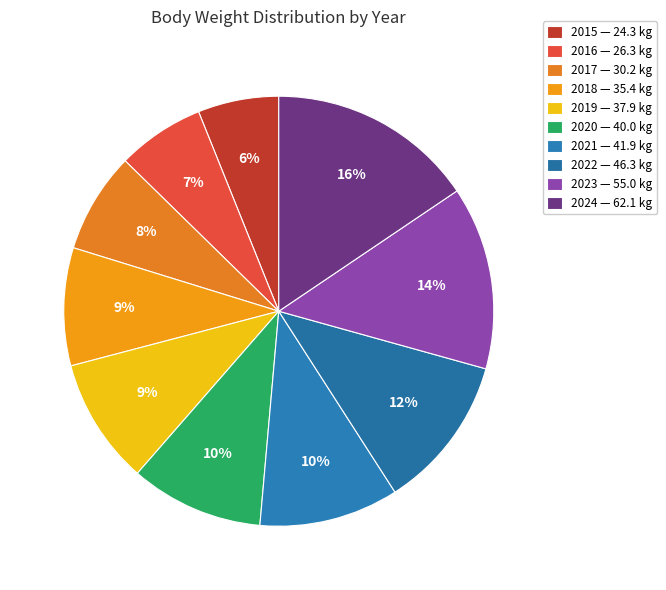

To the nearest percent, what is the combined percentage of 2015 and 2022?

18%